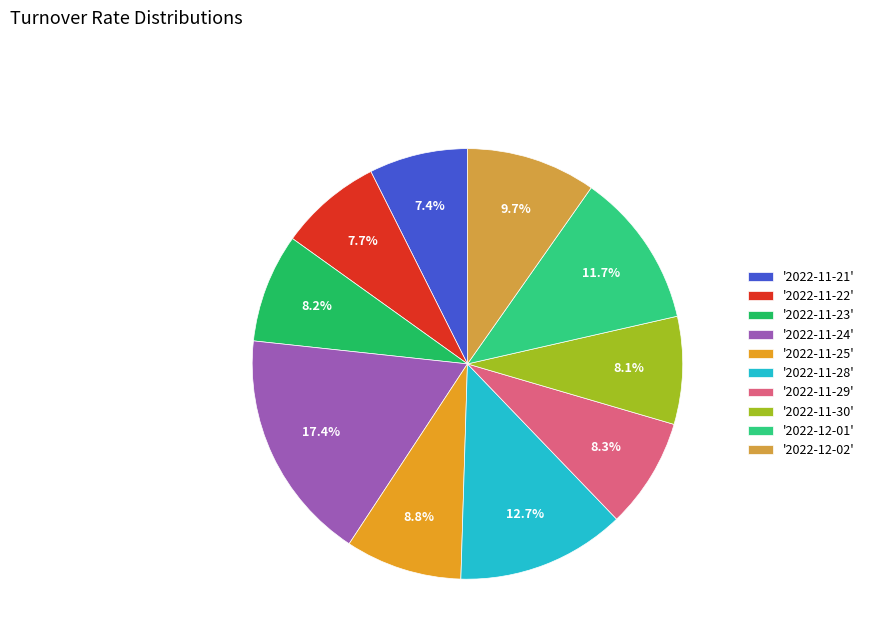

What is the smallest slice in the pie chart?

2022-11-21